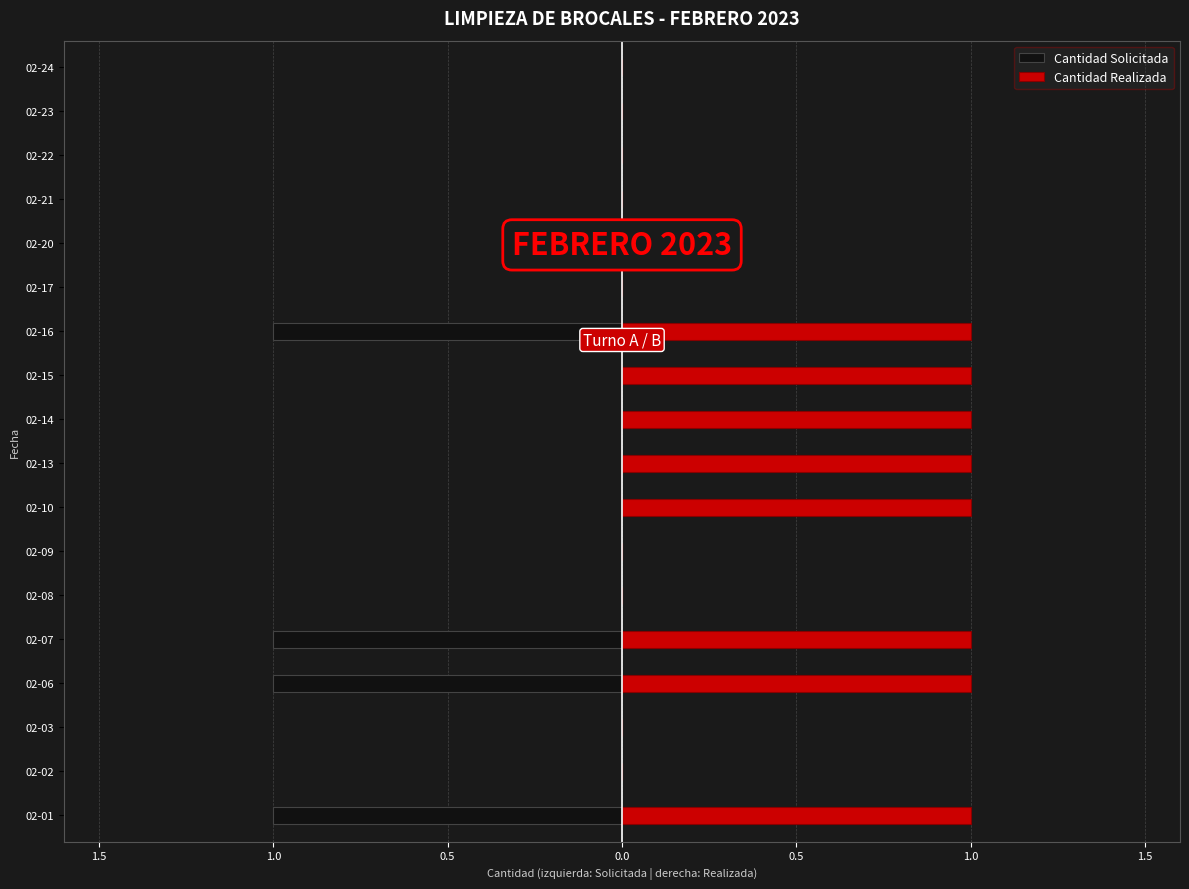

How many data points does each series have?

18